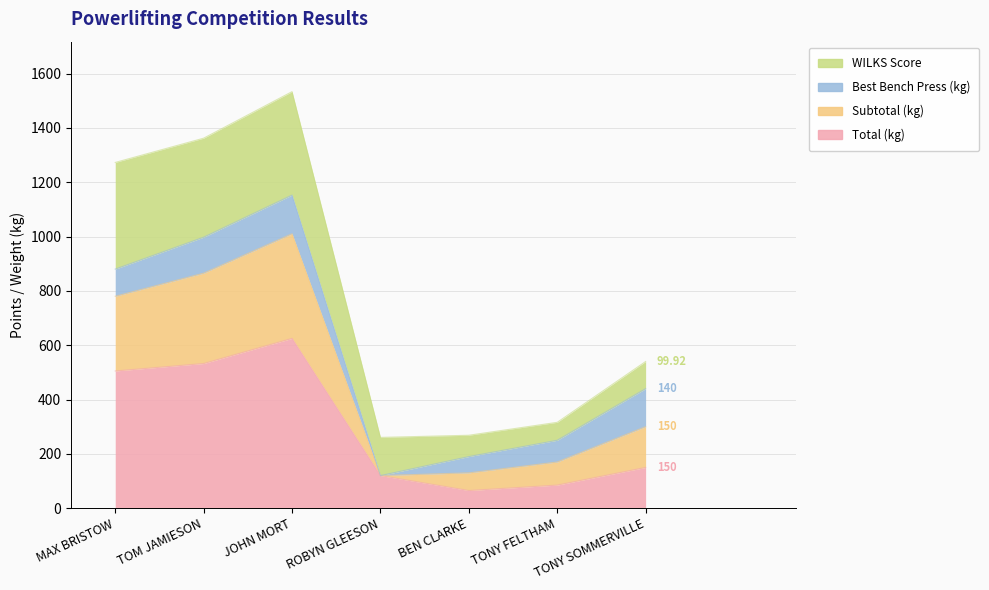

What position from the left is JOHN MORT?

3